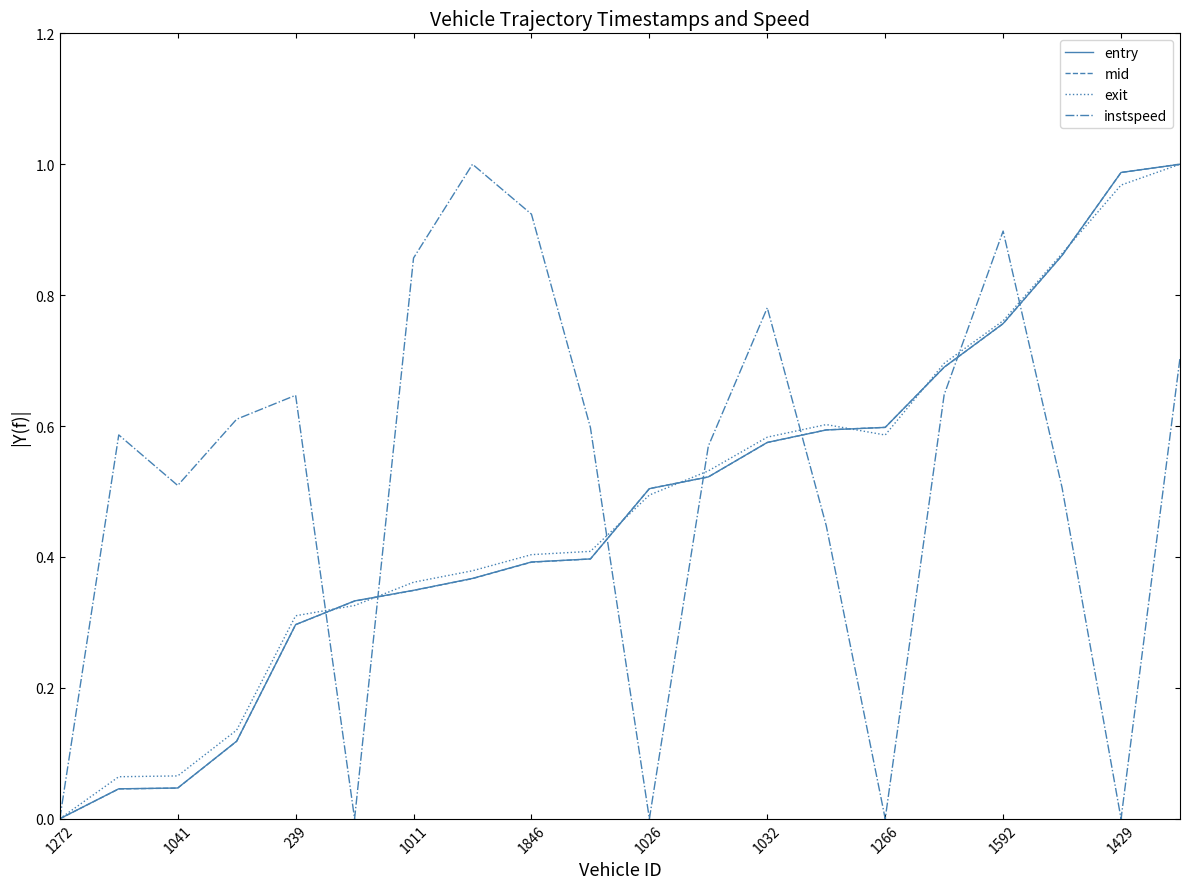

What is the maximum value for exit?

1.0